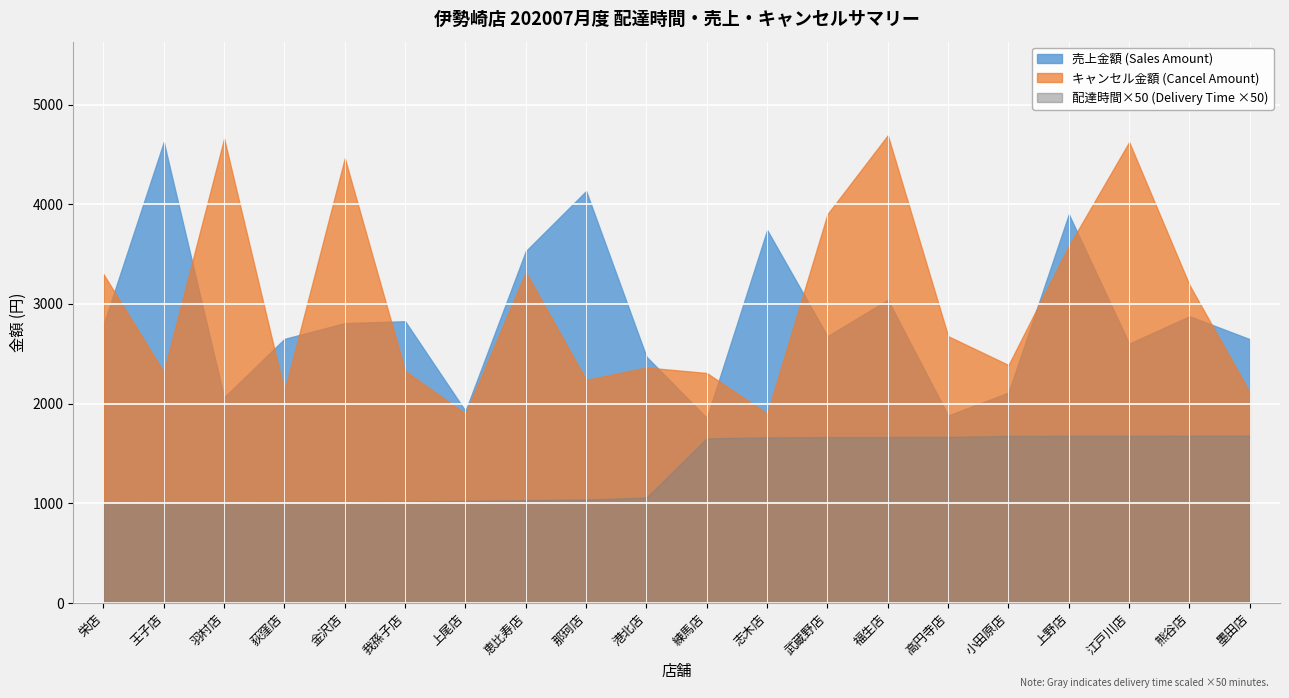

What is the difference between the highest and lowest values at 恵比寿店?

2496.5